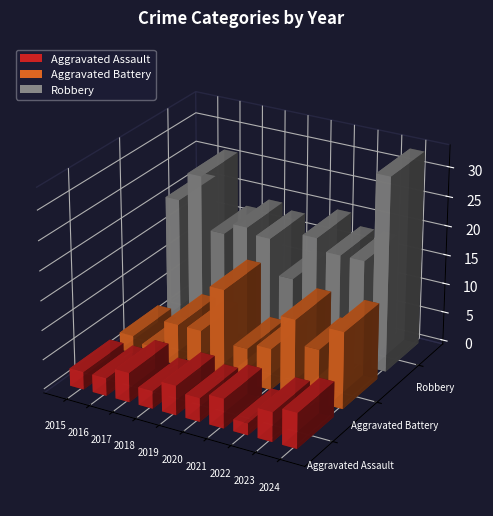

What is the difference between the Aggravated Assault values at 2024 and 2018?

3